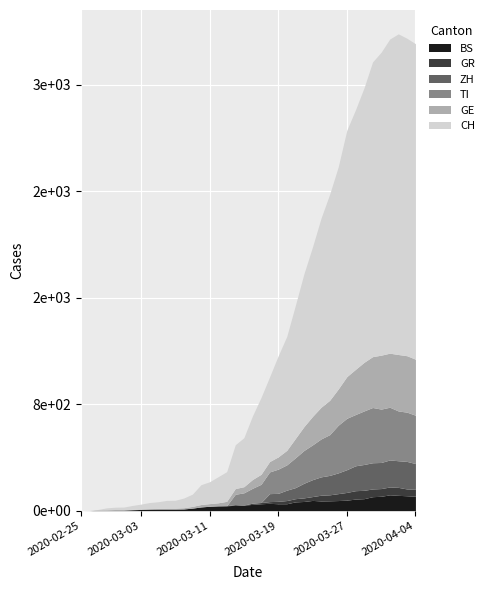

Rank the series at 2020-03-23 from lowest to highest value.

GR, BS, ZH, GE, TI, CH